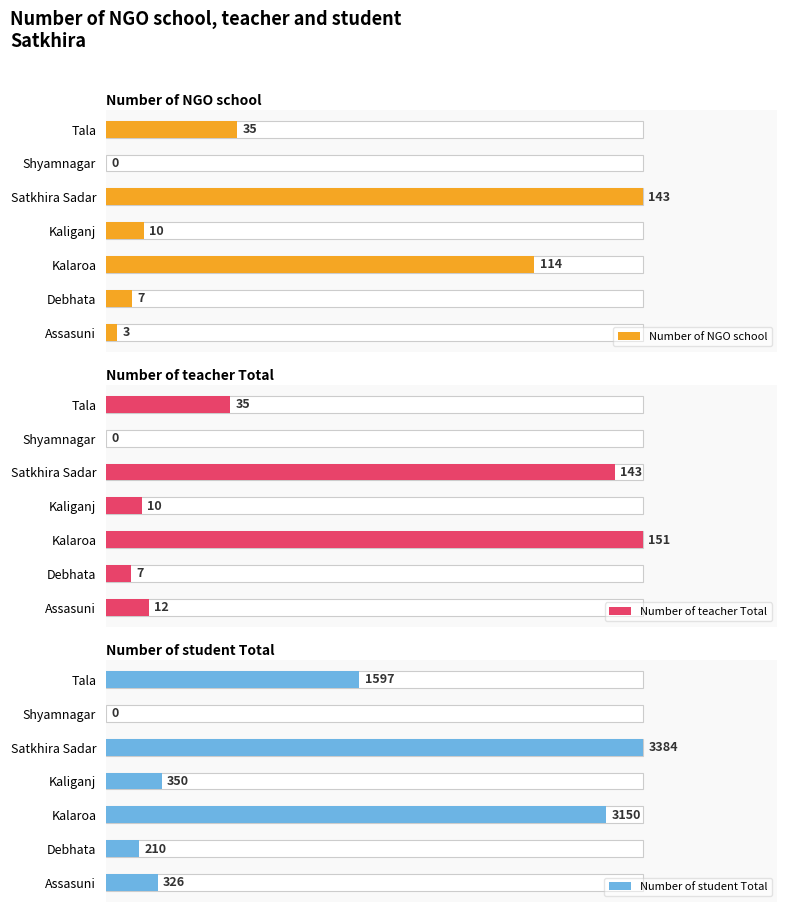

What is the highest value of the Number of student Total series?

3384